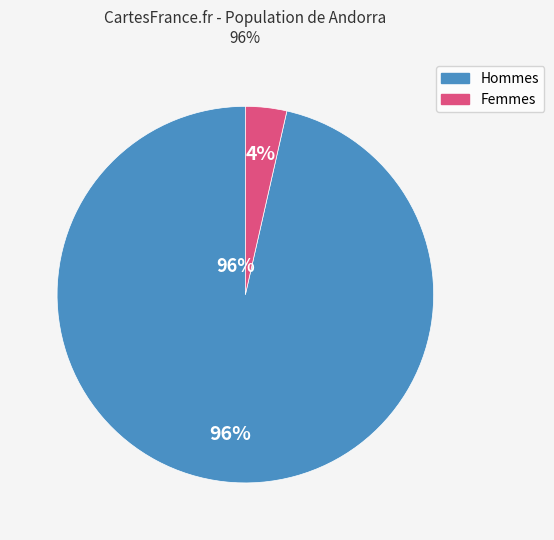

Rank the series by their average value, from lowest to highest.

Femmes, Hommes